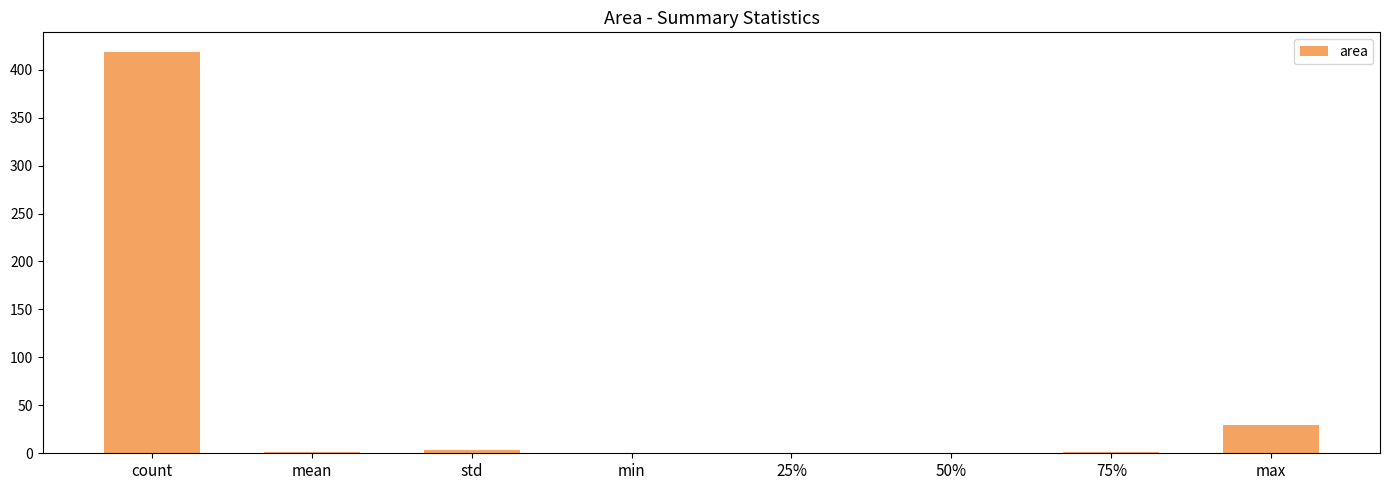

What is the change in value from count to max?

-388.4